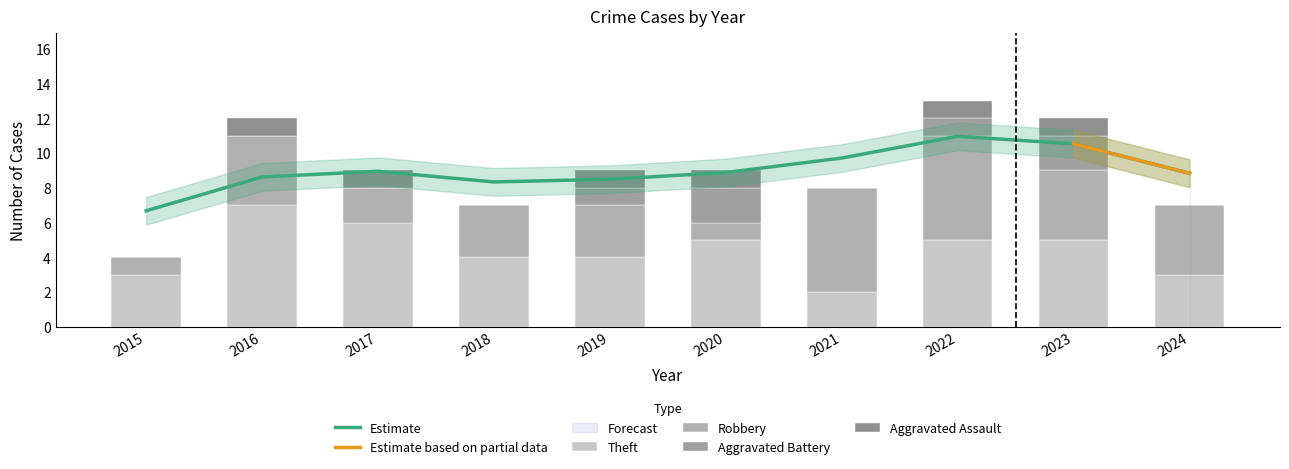

True or false: Aggravated Battery has a value of 0 at 2020.

False